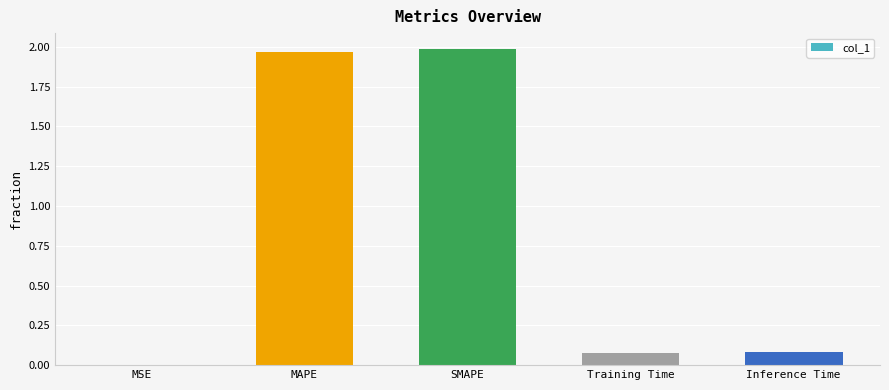

What is the average value?

0.8